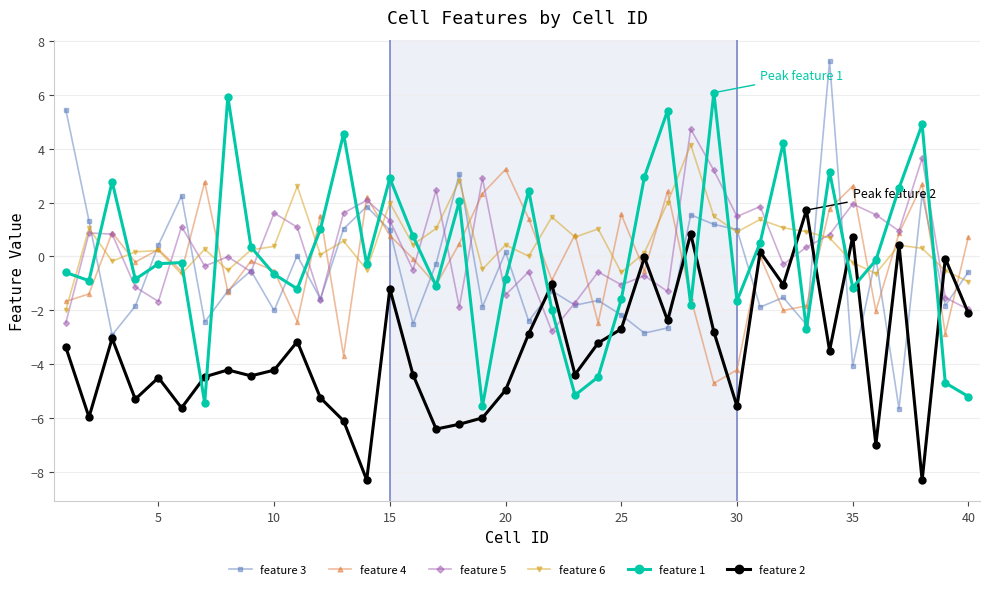

True or false: feature 2 and feature 1 cross at least once.

True